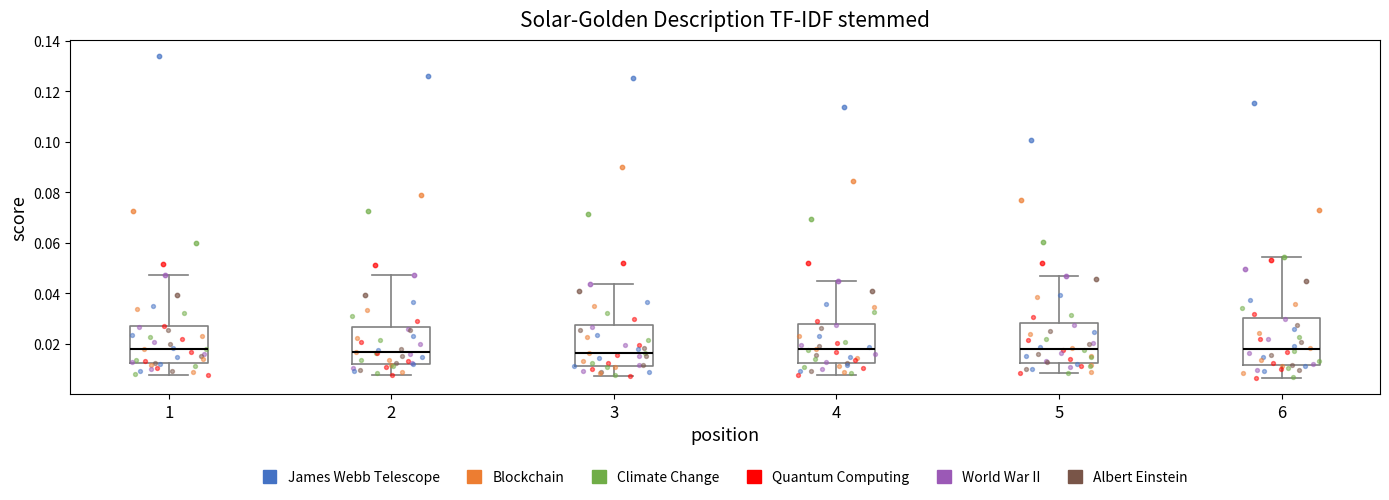

Where is the lower edge of the box at x = 1 on the y-axis? The values are not printed on the chart, so give them approximately, as read against the axis.

0.012